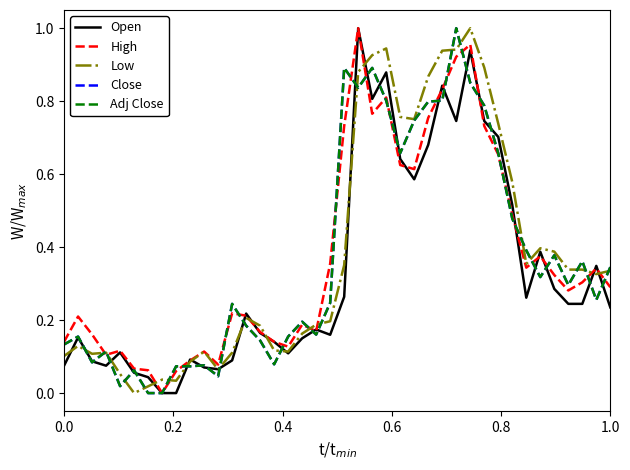

Is this an area chart (filled region under the line)?

No